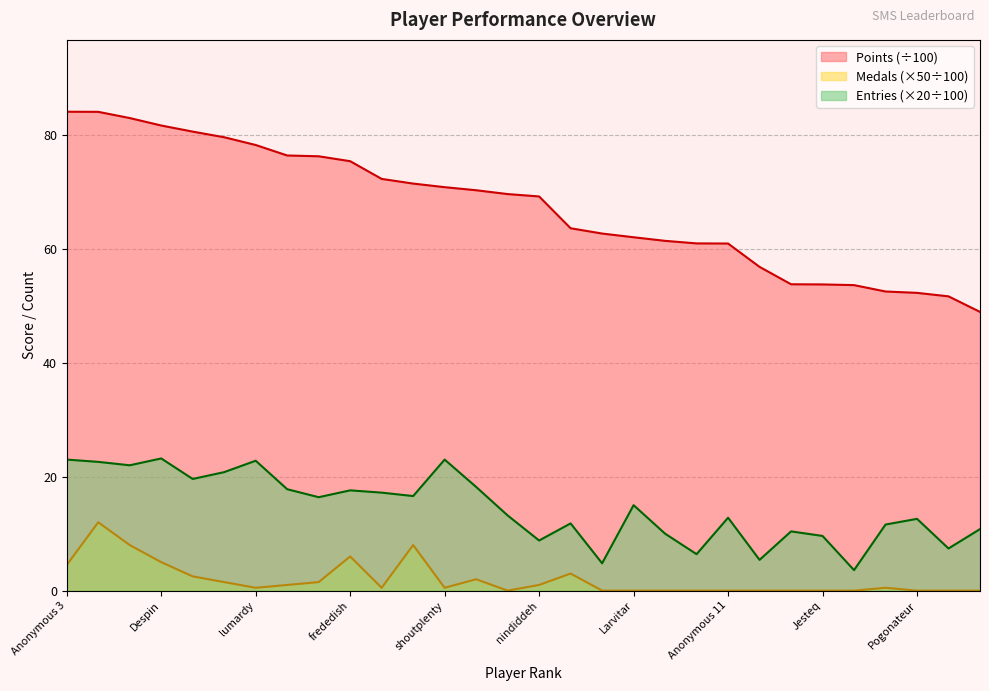

Read the Points value at FoundYourGun.

82.9